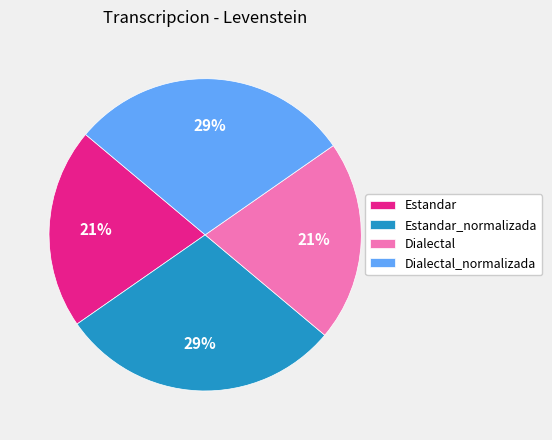

Is it true that Dialectal is 11% of the pie?

False